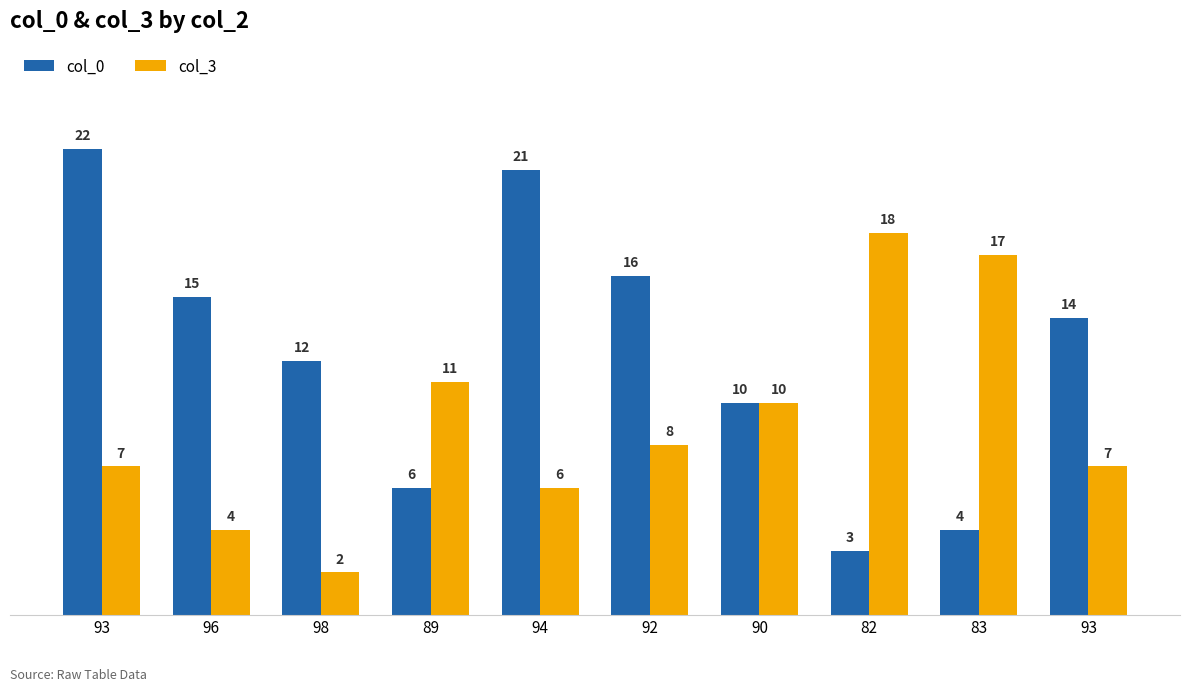

Reading left to right, extract all data points from this chart.

col_0: 22	15	12	6	21	16	10	3	4	14
col_3: 7	4	2	11	6	8	10	18	17	7